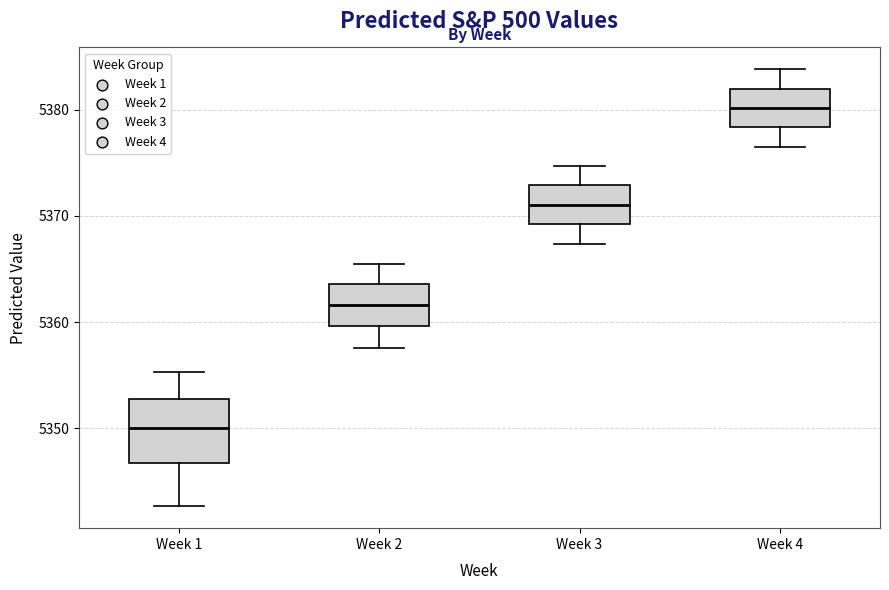

Which box is the tallest, from its lower edge to its upper edge?

Week 1